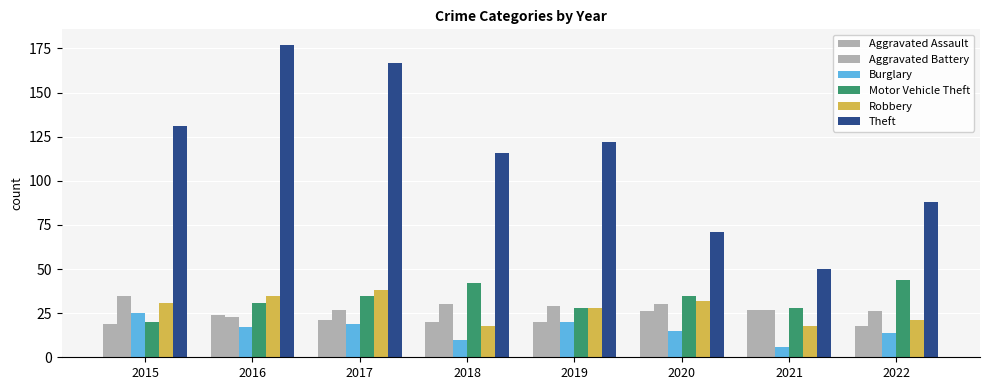

What is the maximum value for Robbery?

38